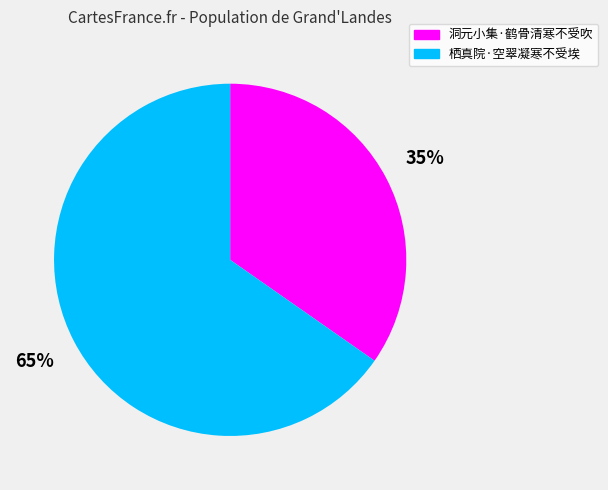

Count the number of slices in the pie.

2